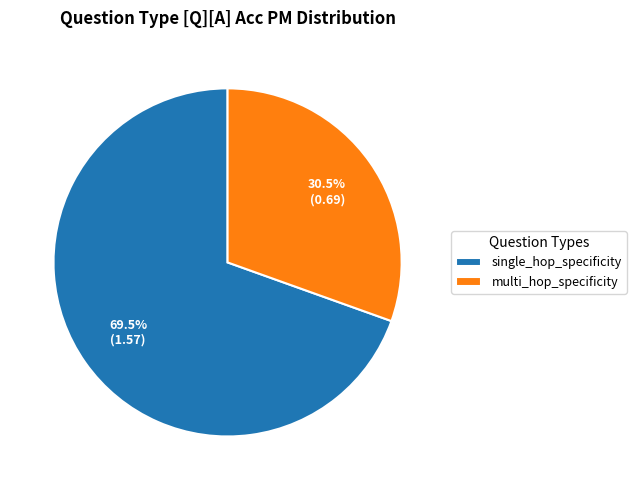

How many slices are in this pie chart?

2